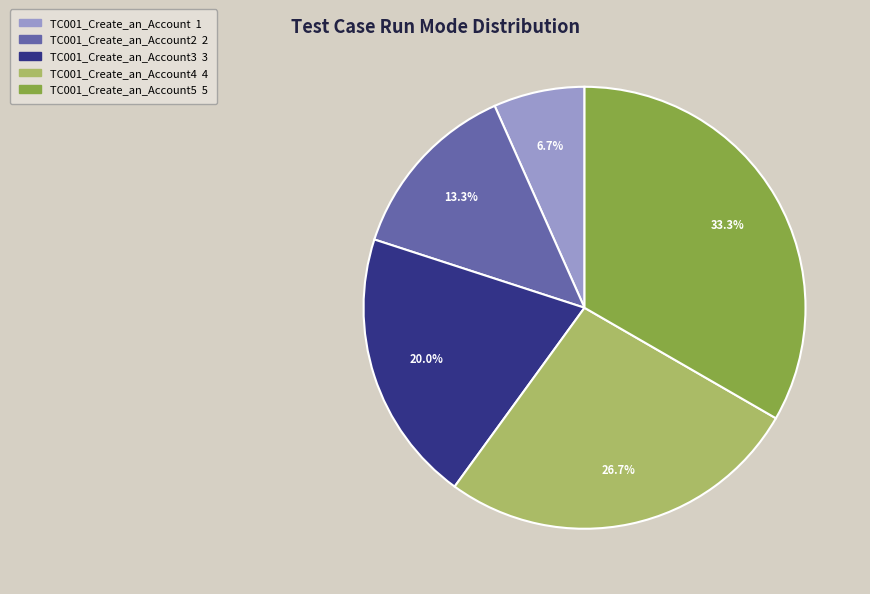

Does any single category account for the majority?

No